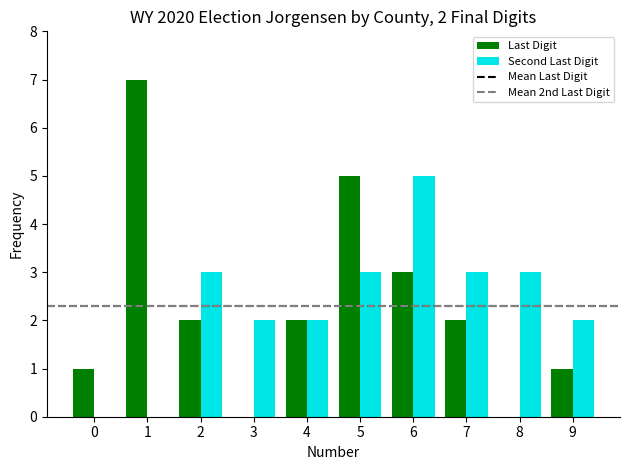

What is the total value across all series at 3?

2